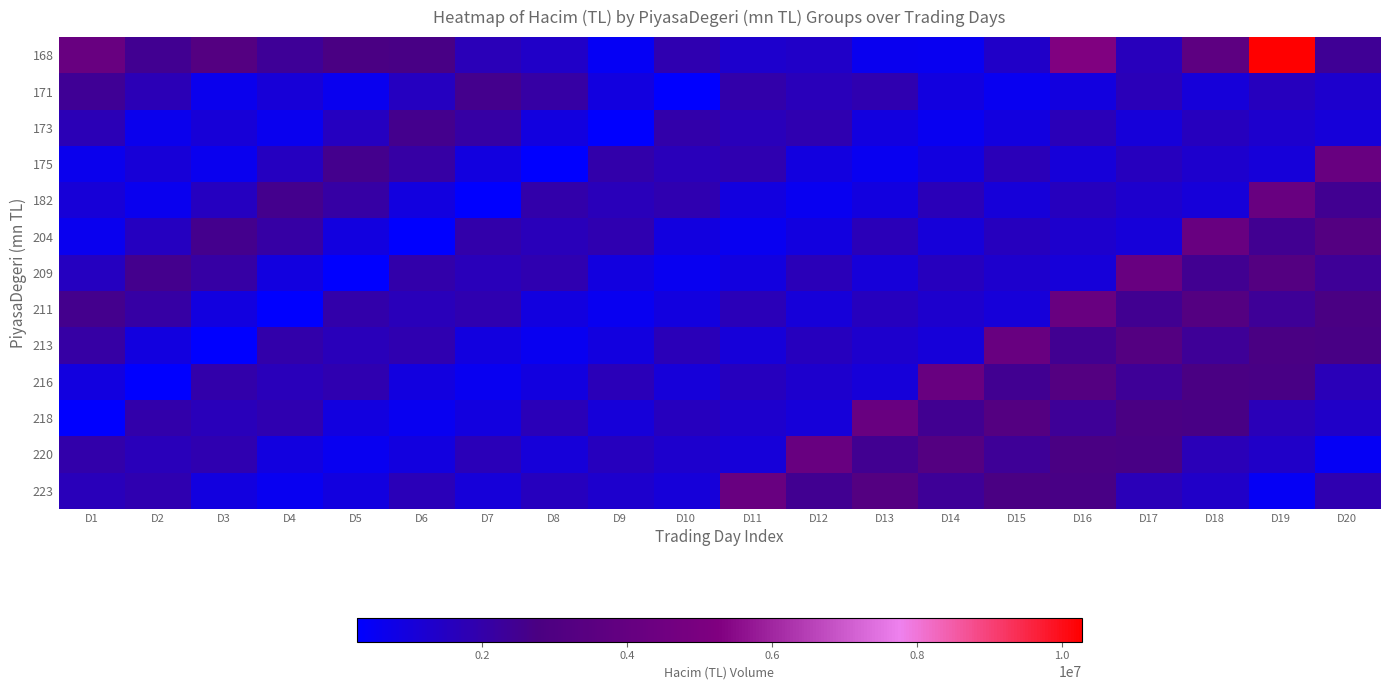

Which series has the largest total across all categories?

168